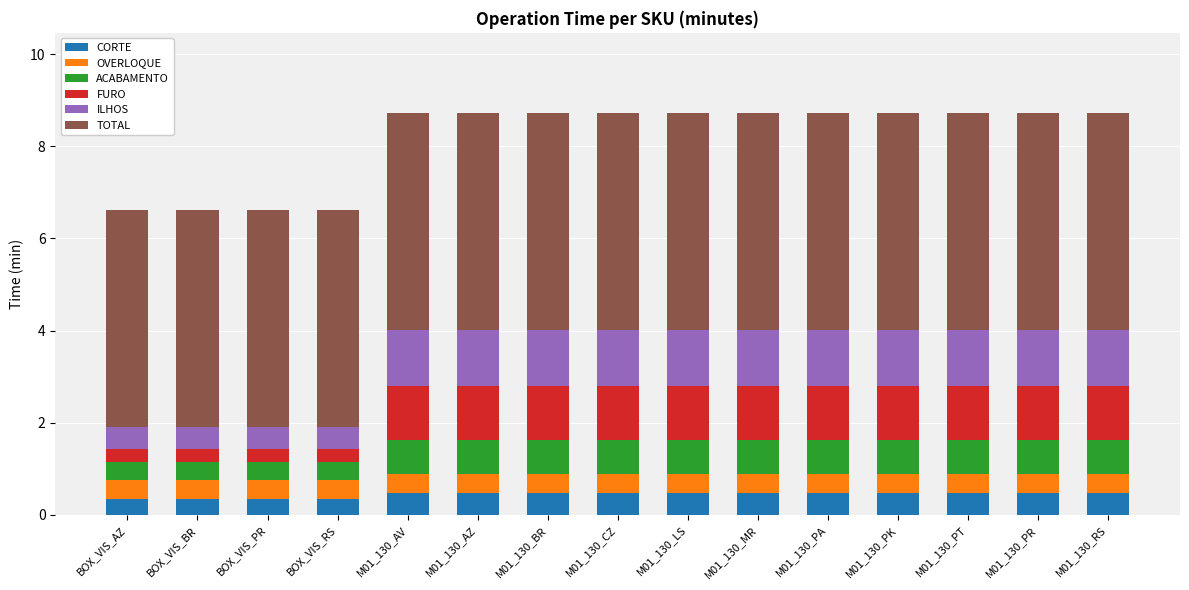

What is the average value of the CORTE series?

0.4